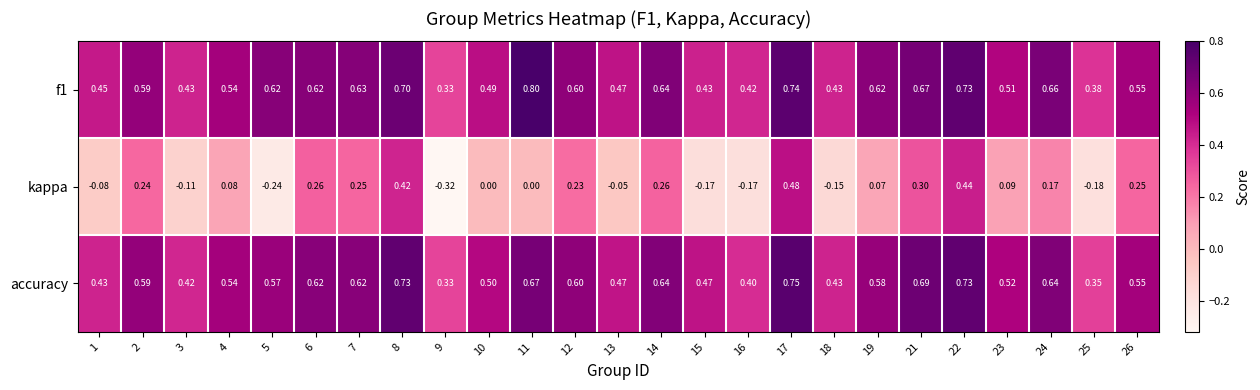

Which series has the largest total across all categories?

f1